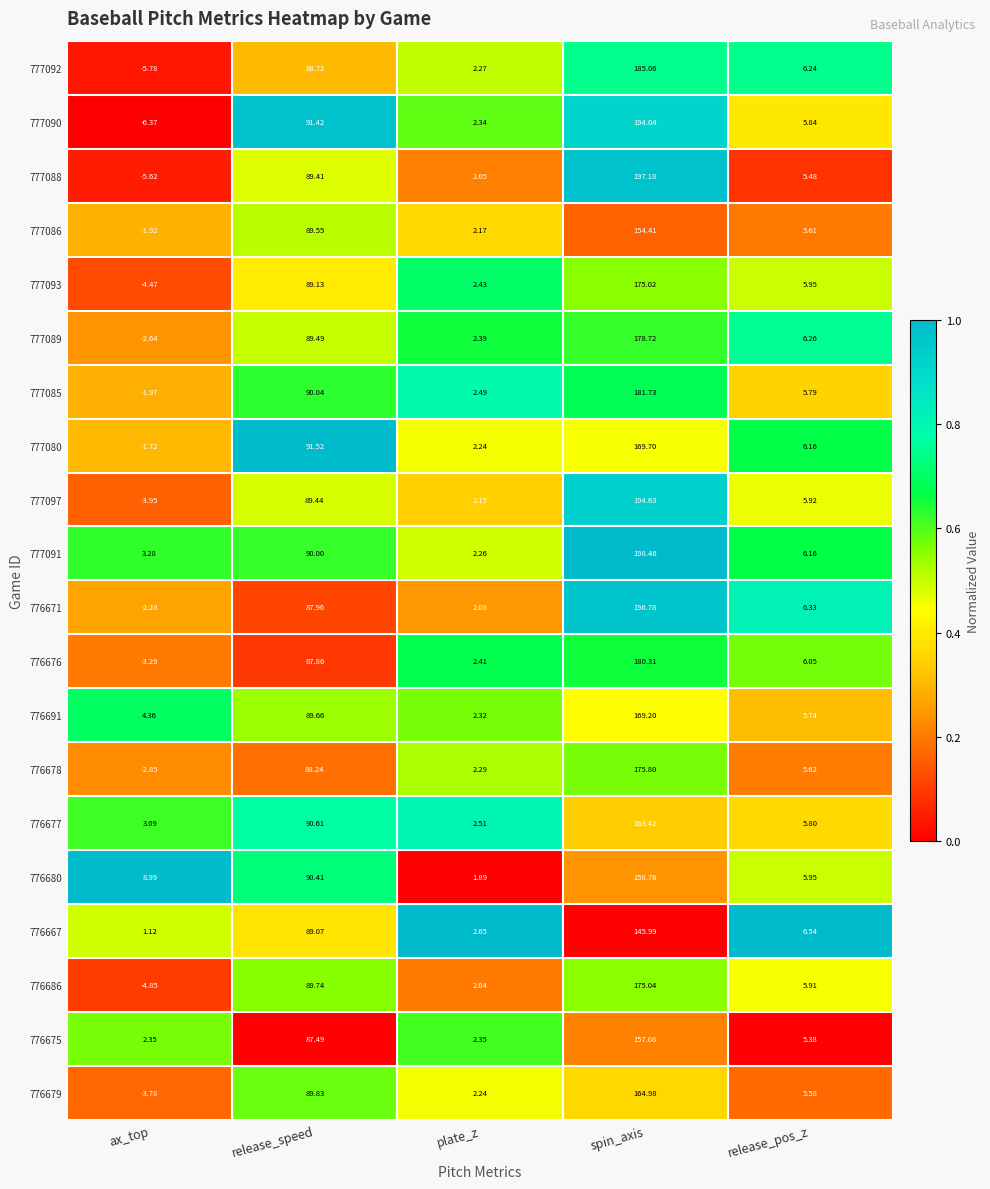

At which label does 776675 first exceed 5?

release_speed